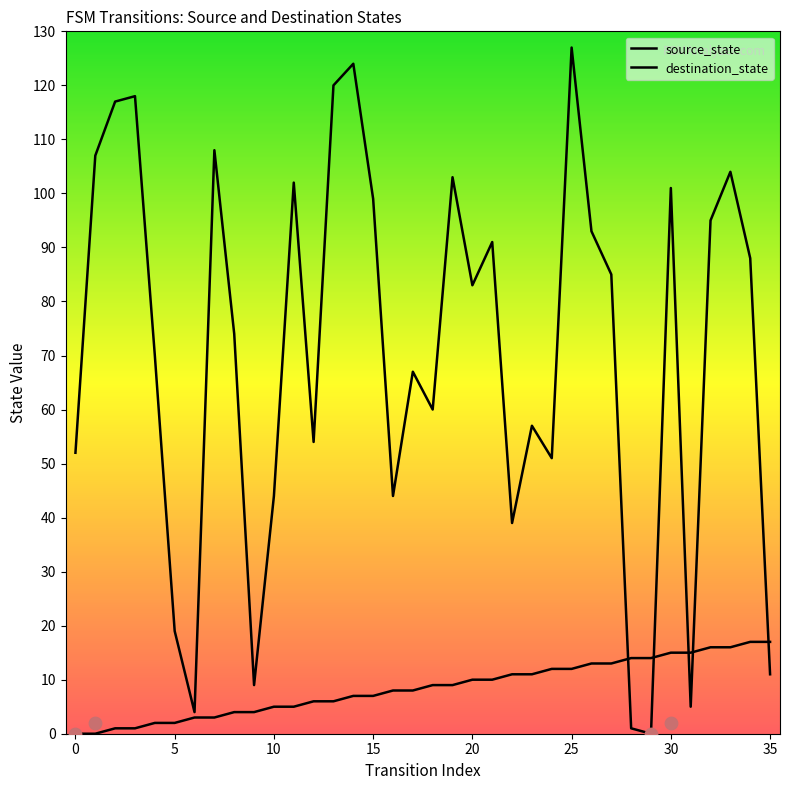

Which series has the largest Y range (max minus min)?

destination_state